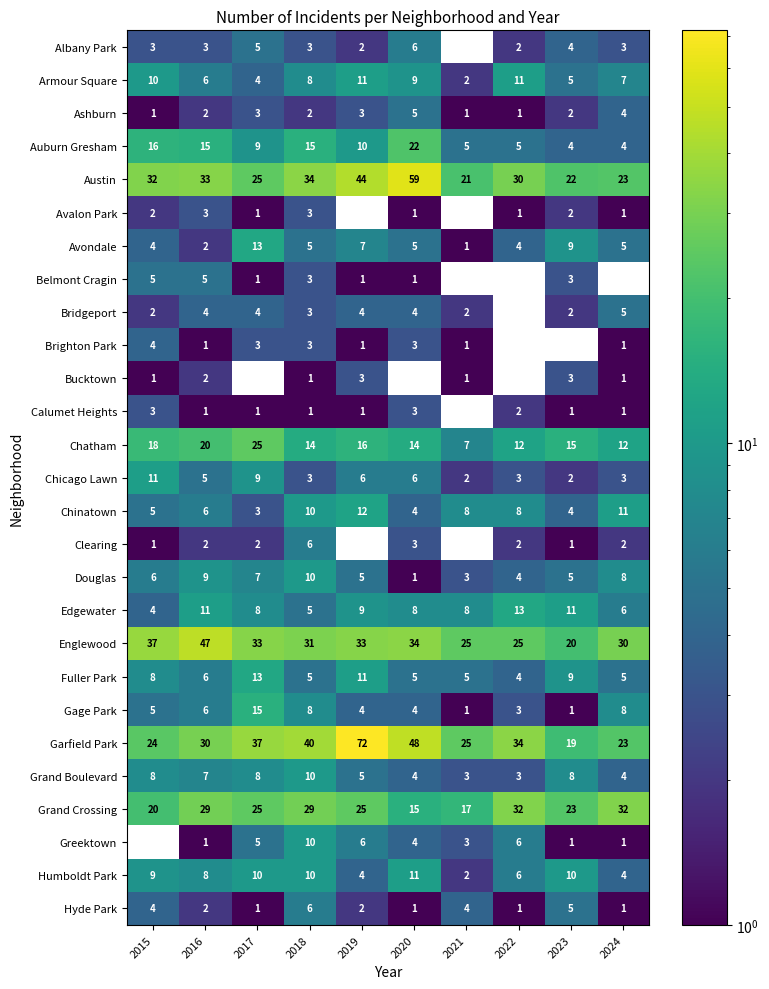

The value of Grand Crossing at 2023 is 14.8. True or false?

False